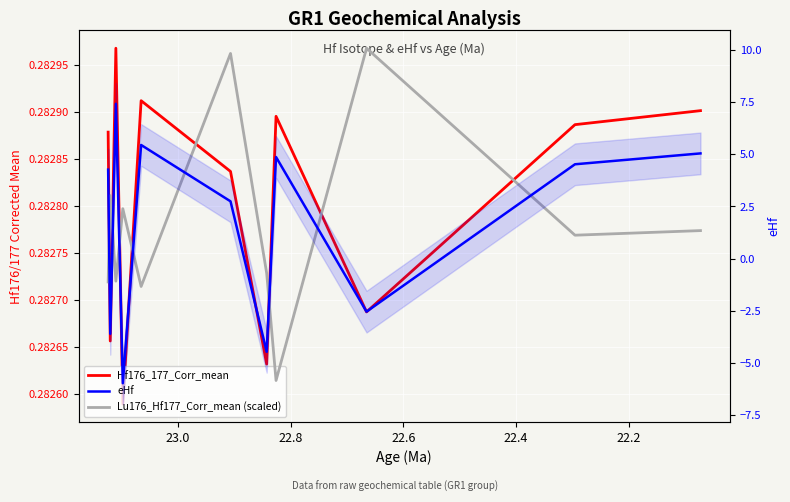

How many values in the eHf series exceed 4?

6